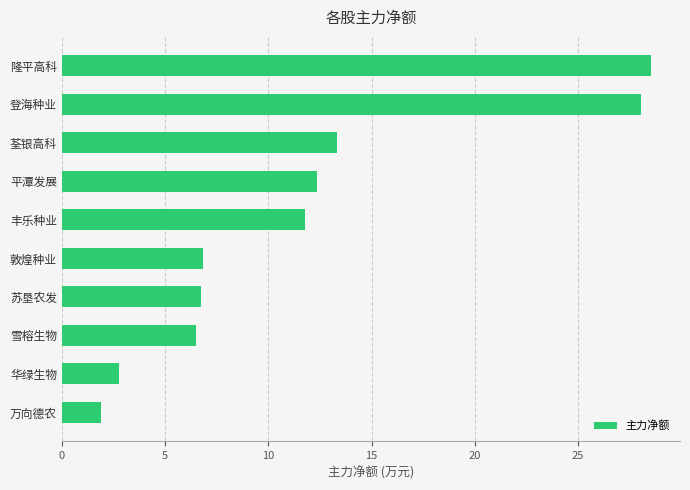

Does the chart contain any negative values?

No